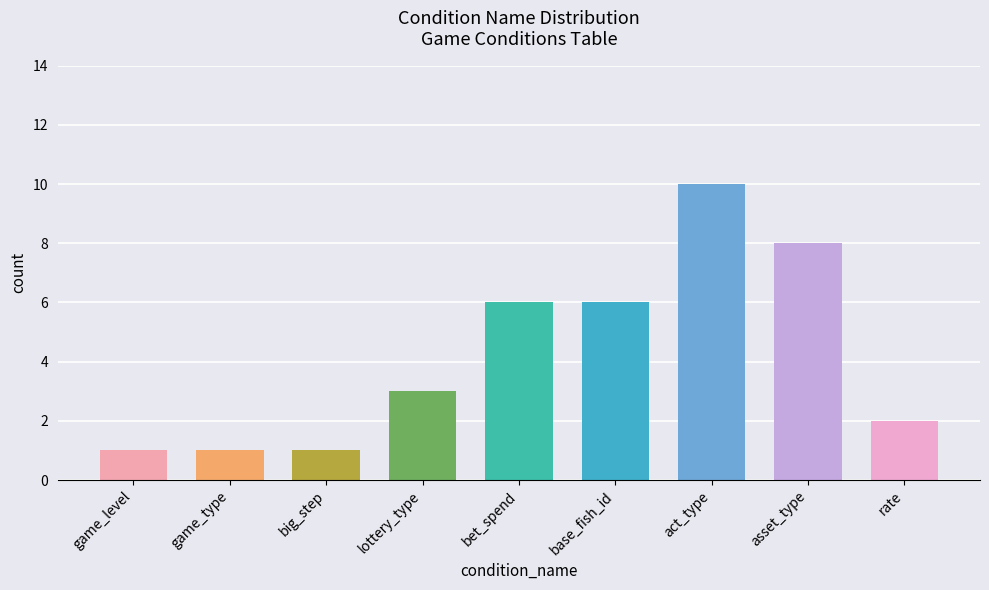

Rank the categories by value from highest to lowest.

act_type, asset_type, bet_spend, base_fish_id, lottery_type, rate, game_level, game_type, big_step